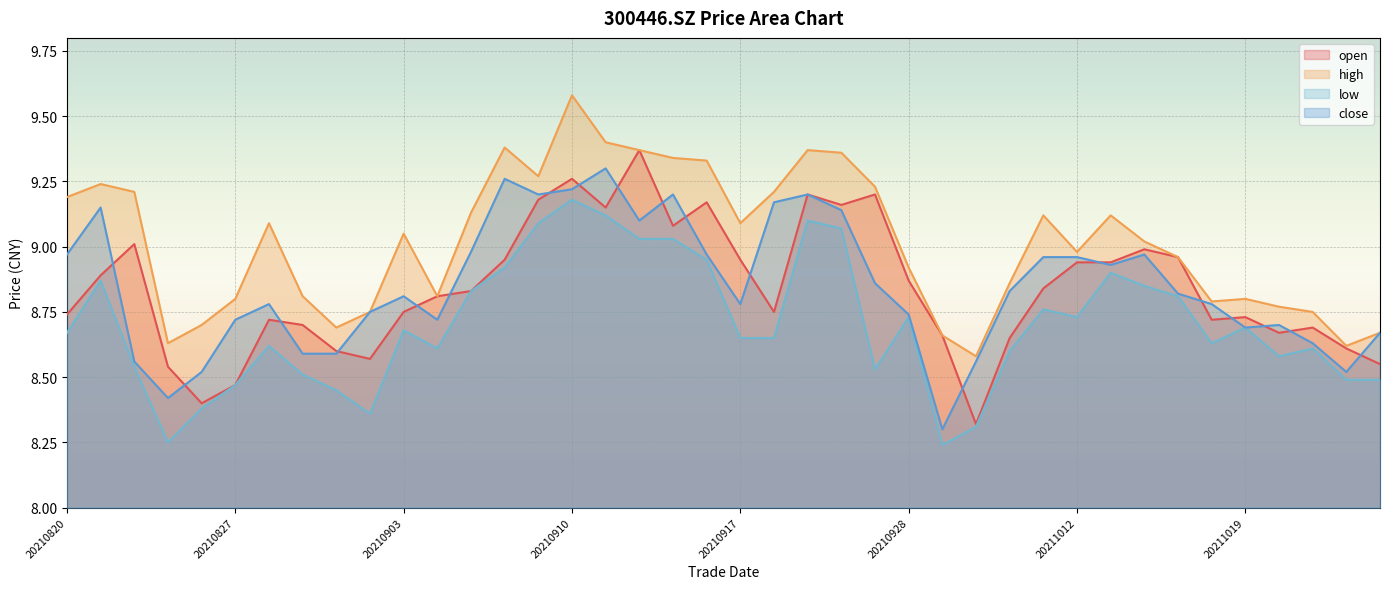

Between 20210917 and 20210924, which series saw the biggest shift?

low